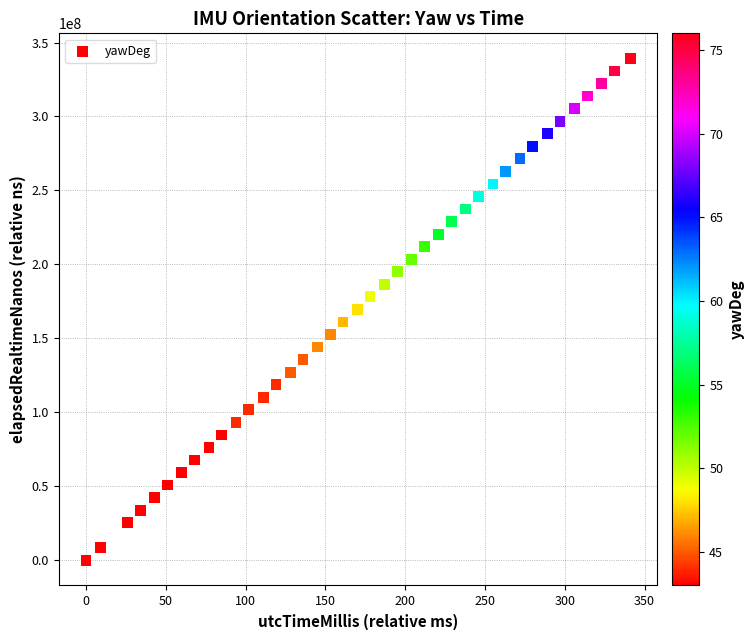

What is the range of X values (max minus min)?

341